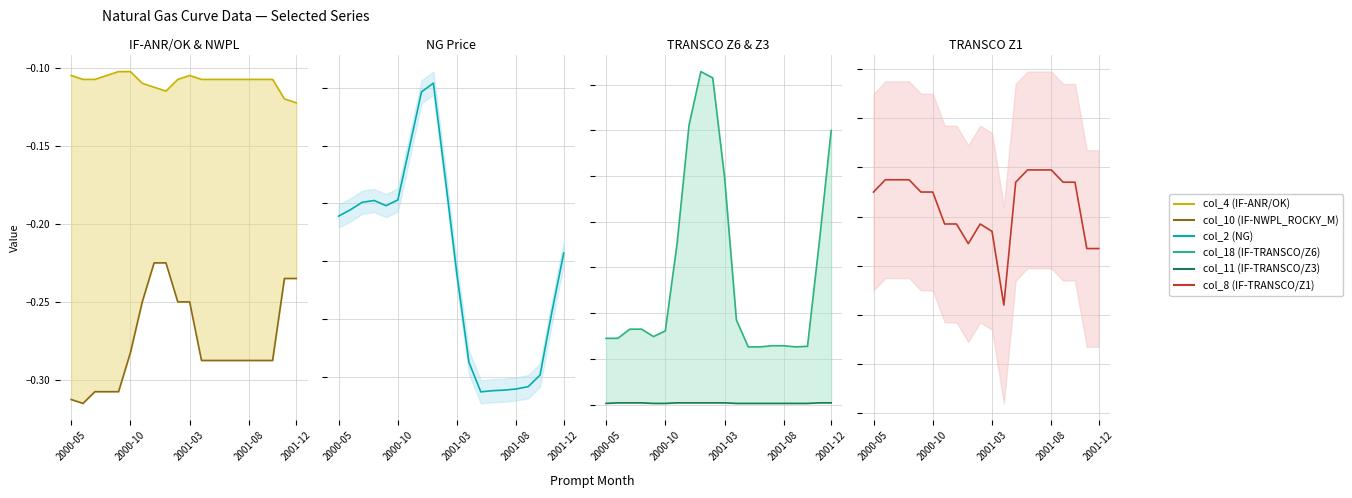

Which category has the lowest value in the col_11 (IF-TRANSCO/Z3) series?

2000-05